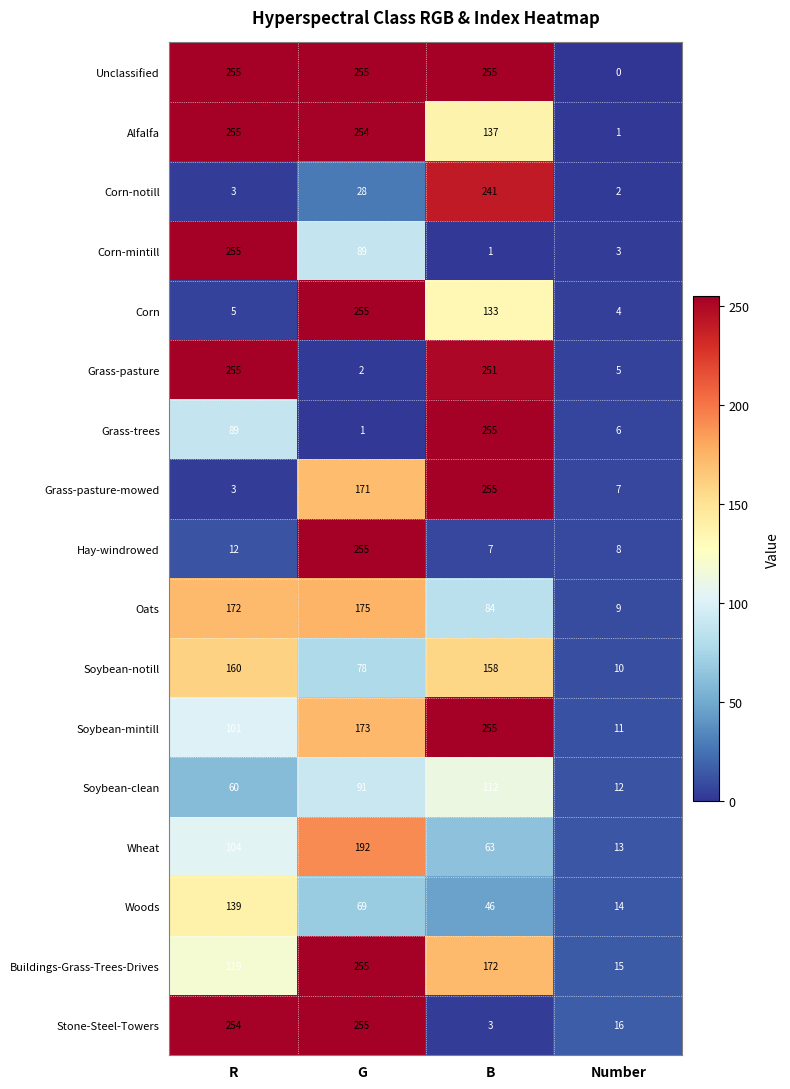

How many distinct data groups are displayed?

17